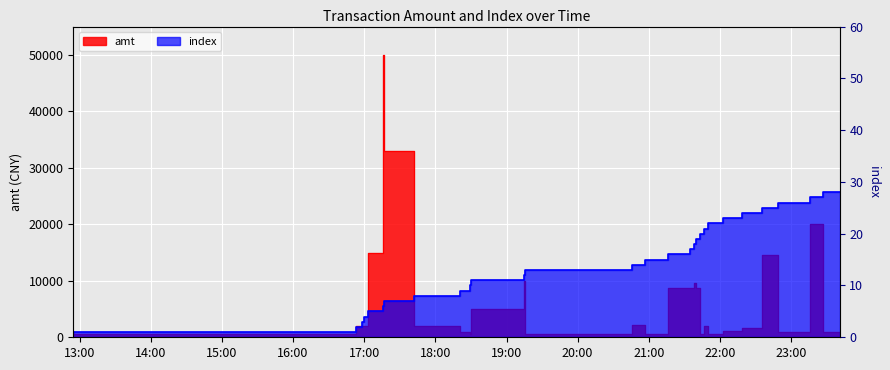

How many categories are shown in the chart?

29